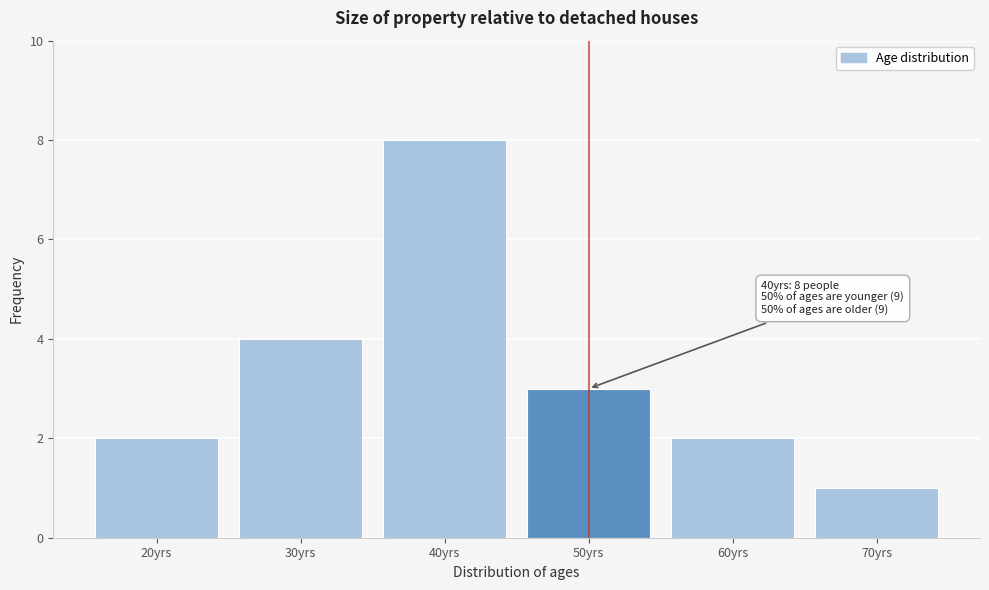

Reading right to left, extract all data points from this chart.

1	2	3	8	4	2